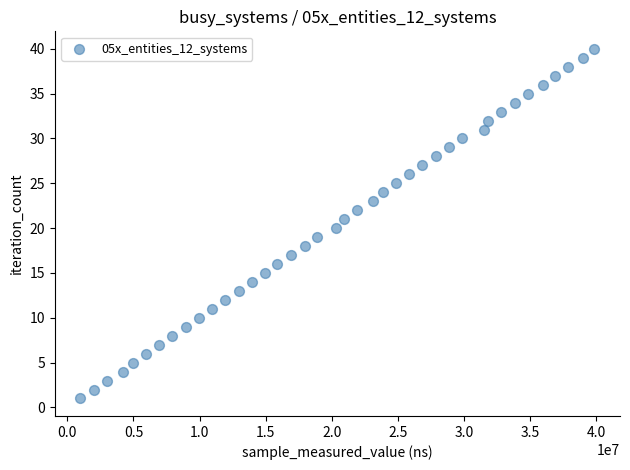

What is the range of Y values (max minus min)?

39